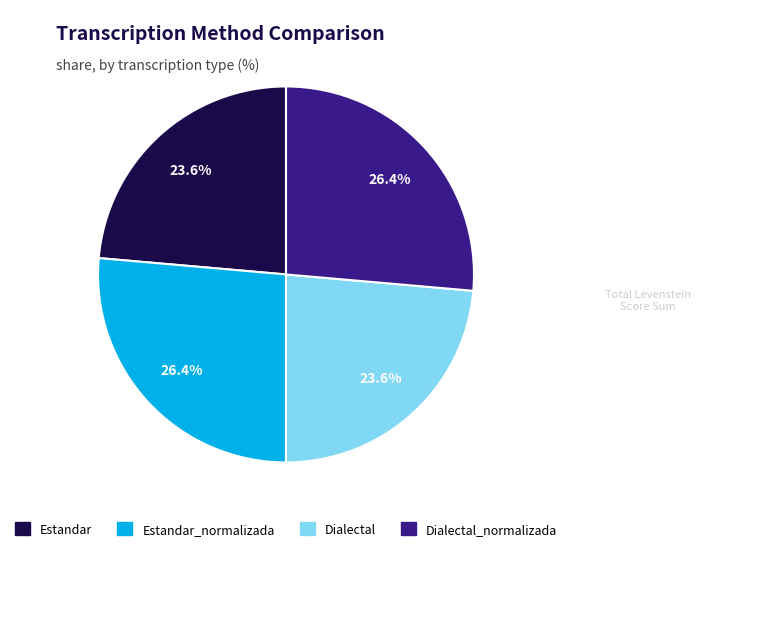

Is there any slice that represents more than half of the pie?

No